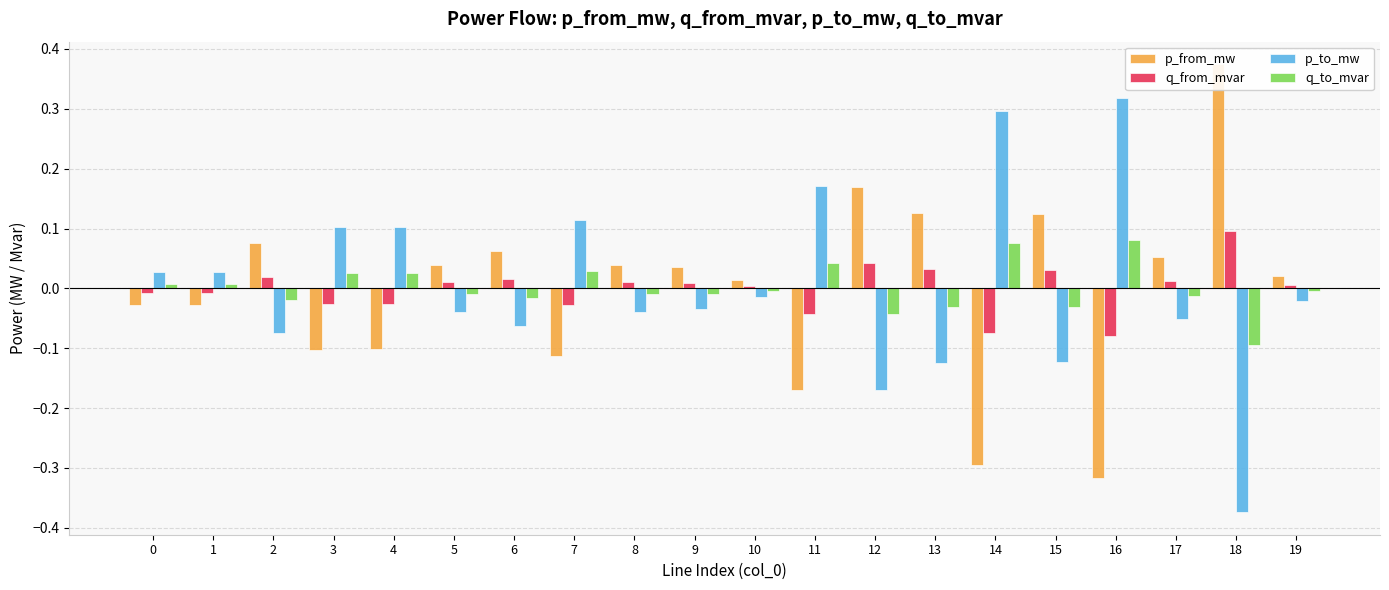

What are all the series names shown in the legend?

p_from_mw, q_from_mvar, p_to_mw, q_to_mvar